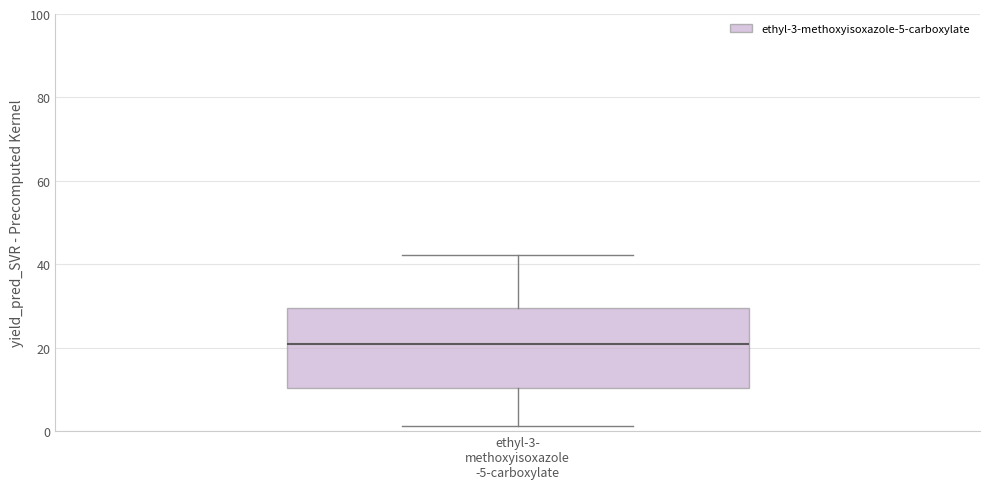

Read this box plot against the y-axis: the position of the median line, the range covered by the box, and the ends of both whiskers. The values are not printed on the chart, so give them approximately, as read against the axis.

median 20, box 10 to 30, whiskers 2 to 42